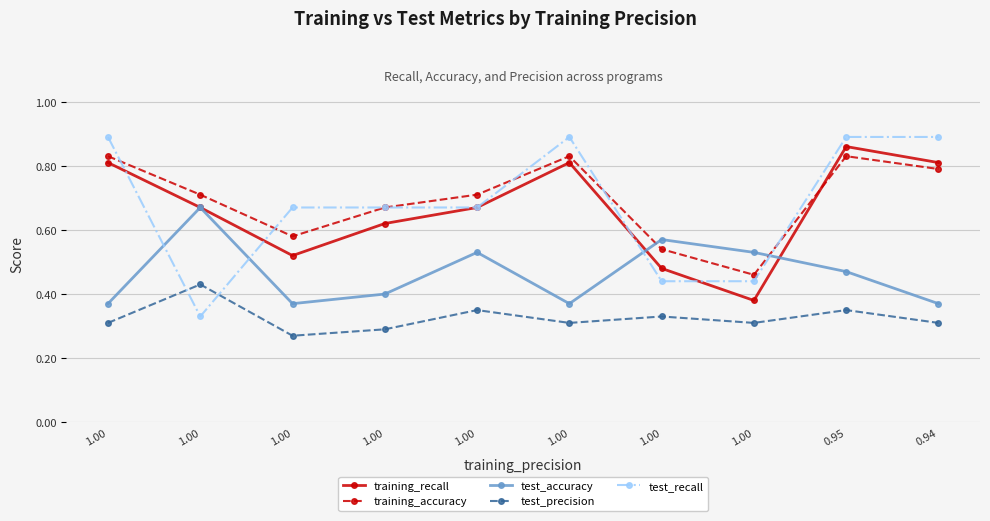

How many test_recall values are between 0 and 1?

10